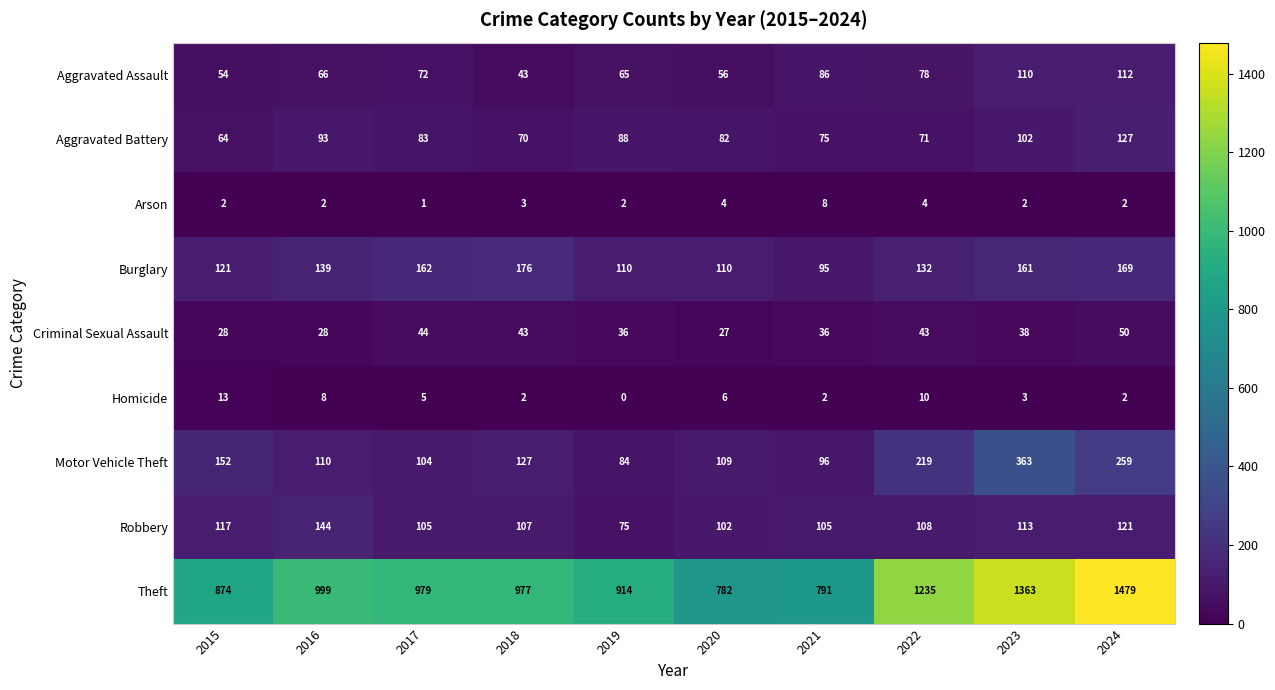

Between 2017 and 2023, which series saw the biggest shift?

Theft